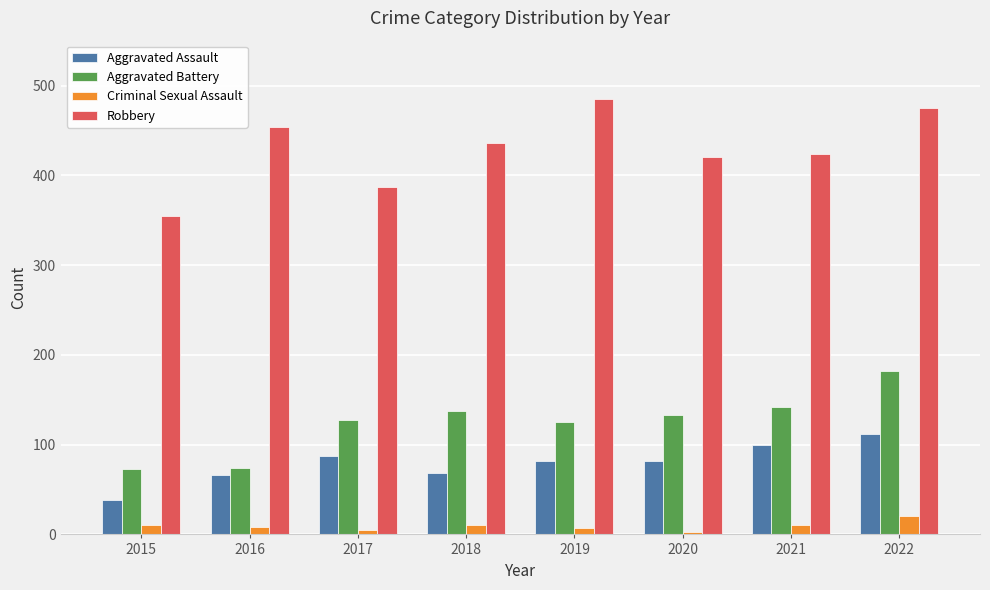

Which series has the largest total across all categories?

Robbery